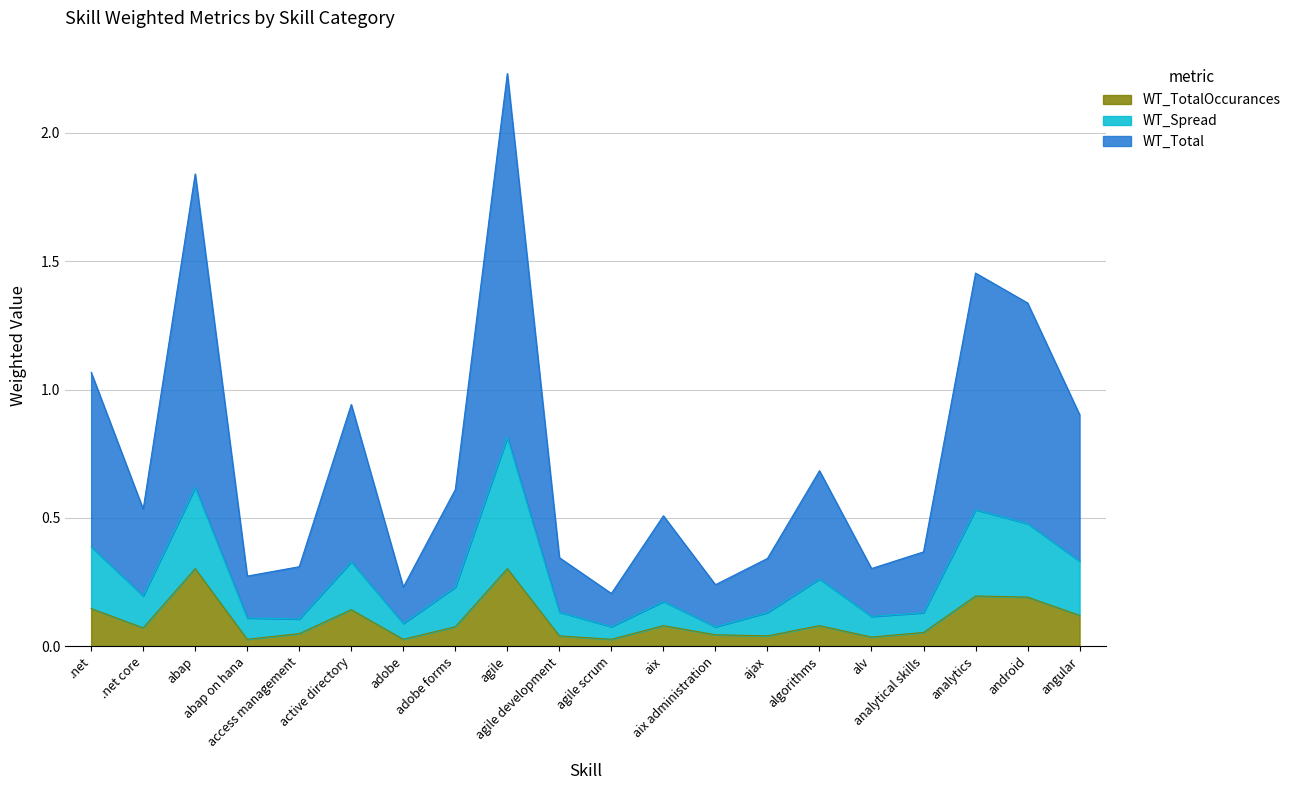

At which label does WT_TotalOccurances reach its peak?

abap